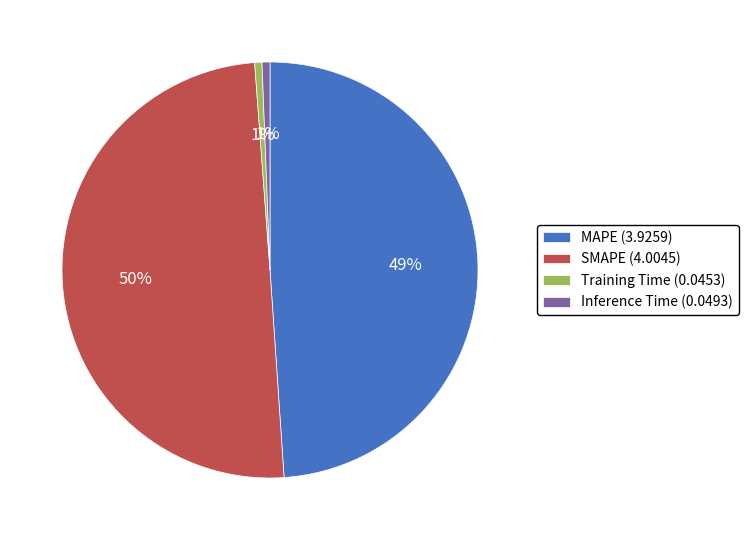

Does MAPE (3.9259) account for over 50% of the chart?

No